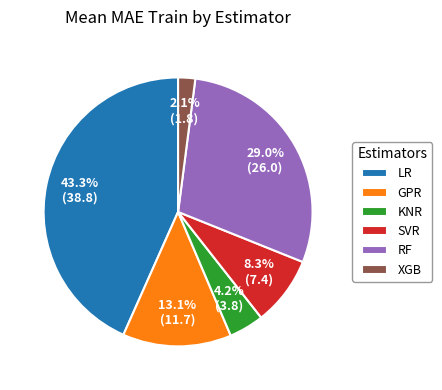

Combined, do SVR and XGB account for over 50%?

No